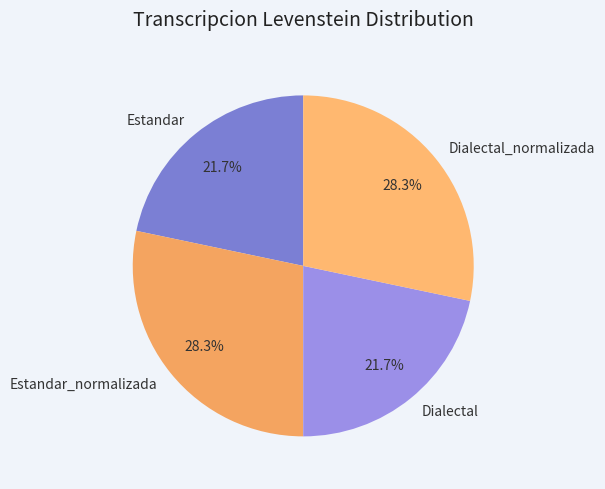

What percentage do Dialectal_normalizada and Dialectal together represent?

50.0%